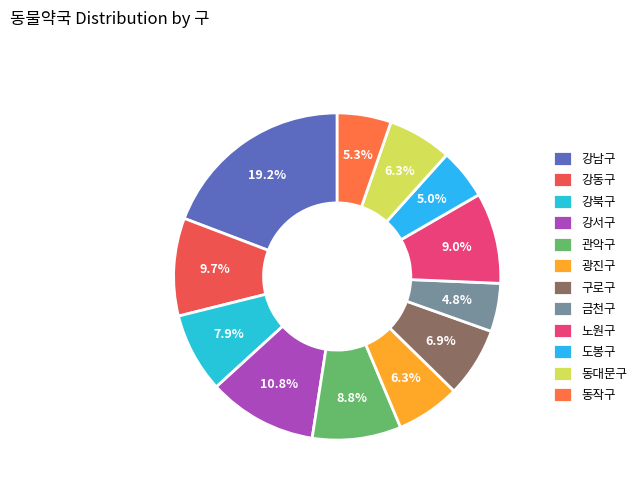

What percentage is the 동작구 slice, to the nearest percent?

5%